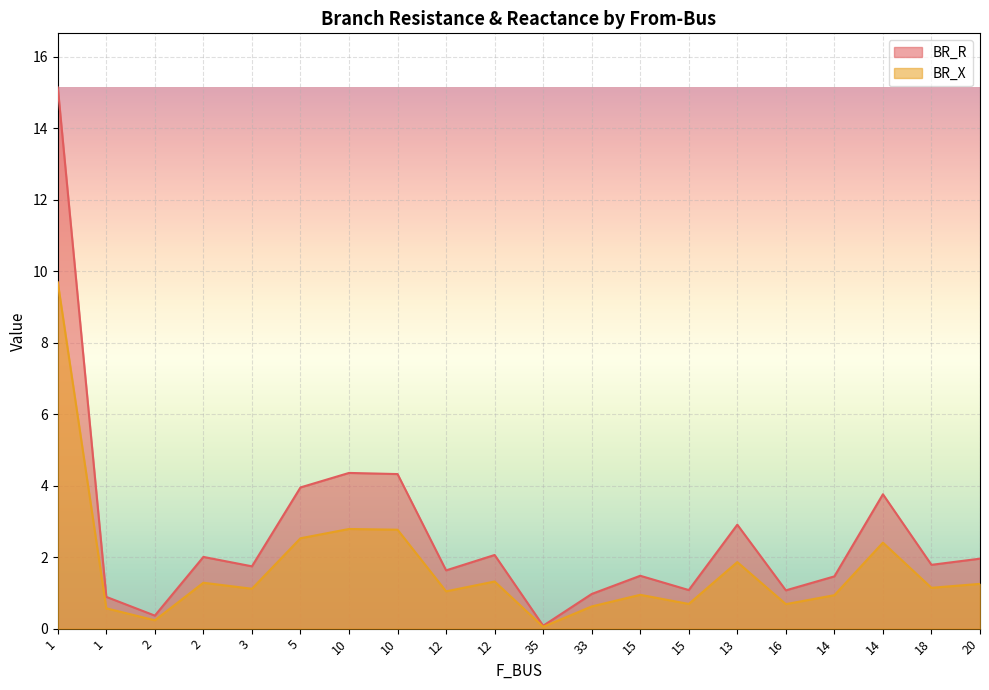

How many data points in BR_X are less than 1?

8